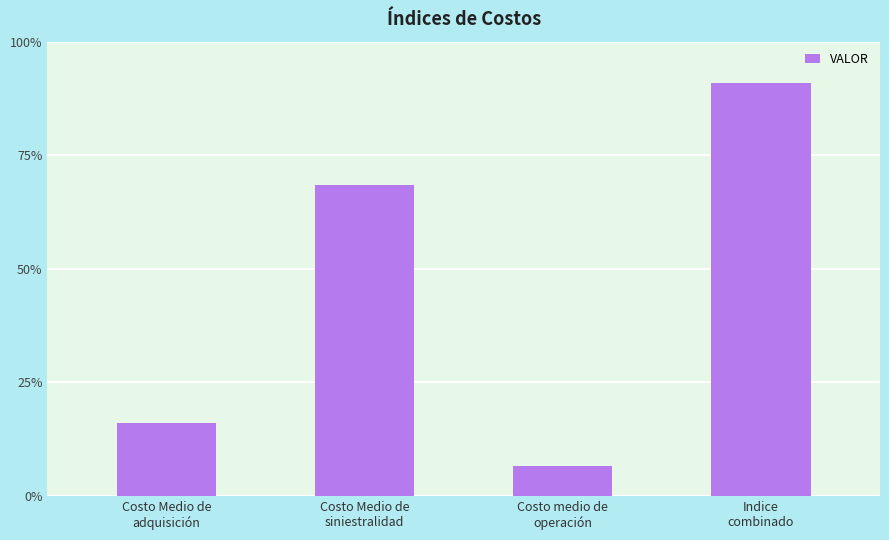

Where is the data nearest to the value 48?

Costo Medio de
siniestralidad